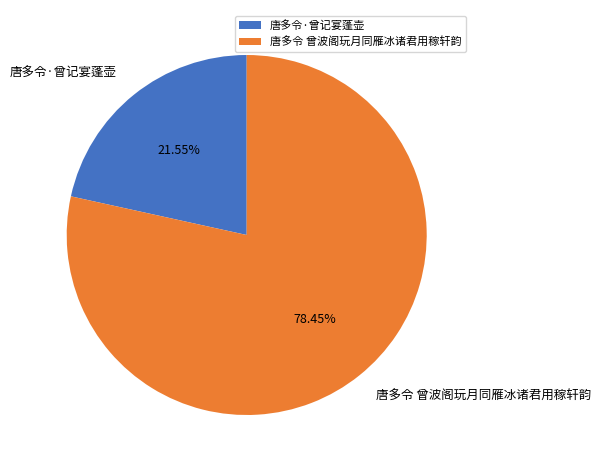

Between 唐多令·曾记宴蓬壶 and 唐多令 曾波阁玩月同雁冰诸君用稼轩韵, which is larger?

唐多令 曾波阁玩月同雁冰诸君用稼轩韵